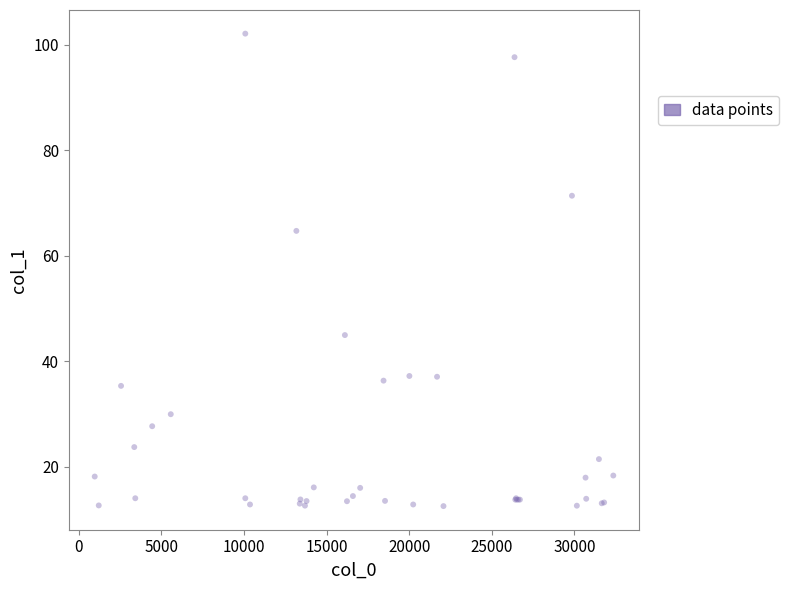

What Y value in the scatter plot is closest to 57?

64.7